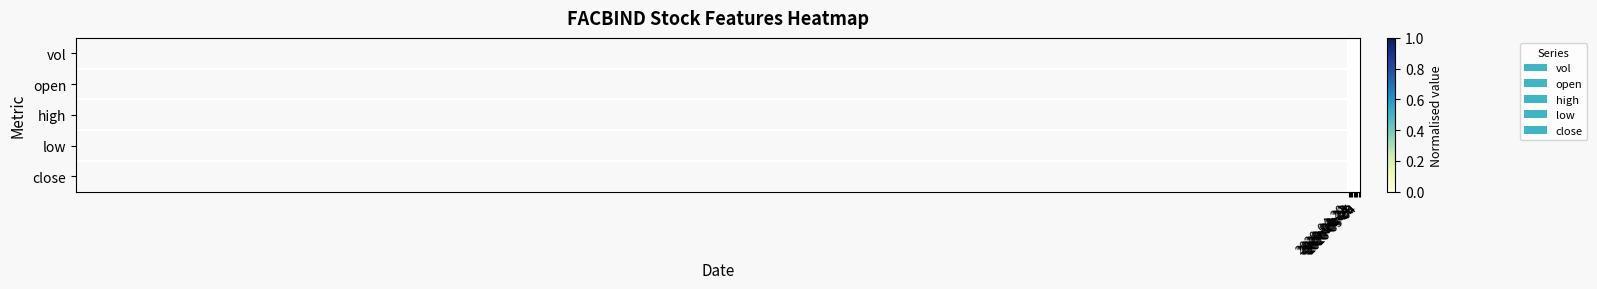

Reading left to right, list all the values displayed in this chart.

vol: 2020-04-20=0.4	2020-04-21=0.6	2020-04-22=0.1	2020-04-23=0.0	2020-04-24=0.1	2020-04-27=0.5	2020-04-28=0.5	2020-04-29=1.0	2020-04-30=0.8	2020-05-04=0.8
open: 2020-04-20=0.0	2020-04-21=1.0	2020-04-22=0.4	2020-04-23=0.4	2020-04-24=0.4	2020-04-27=0.4	2020-04-28=0.4	2020-04-29=0.4	2020-04-30=0.4	2020-05-04=0.4
high: 2020-04-20=1.0	2020-04-21=1.0	2020-04-22=0.0	2020-04-23=0.0	2020-04-24=0.0	2020-04-27=0.7	2020-04-28=0.0	2020-04-29=0.0	2020-04-30=0.7	2020-05-04=0.7
low: 2020-04-20=0.0	2020-04-21=1.0	2020-04-22=0.4	2020-04-23=0.4	2020-04-24=0.4	2020-04-27=0.2	2020-04-28=0.4	2020-04-29=0.4	2020-04-30=0.2	2020-05-04=0.2
close: 2020-04-20=1.0	2020-04-21=1.0	2020-04-22=0.0	2020-04-23=0.0	2020-04-24=0.0	2020-04-27=0.7	2020-04-28=0.0	2020-04-29=0.0	2020-04-30=0.7	2020-05-04=0.7